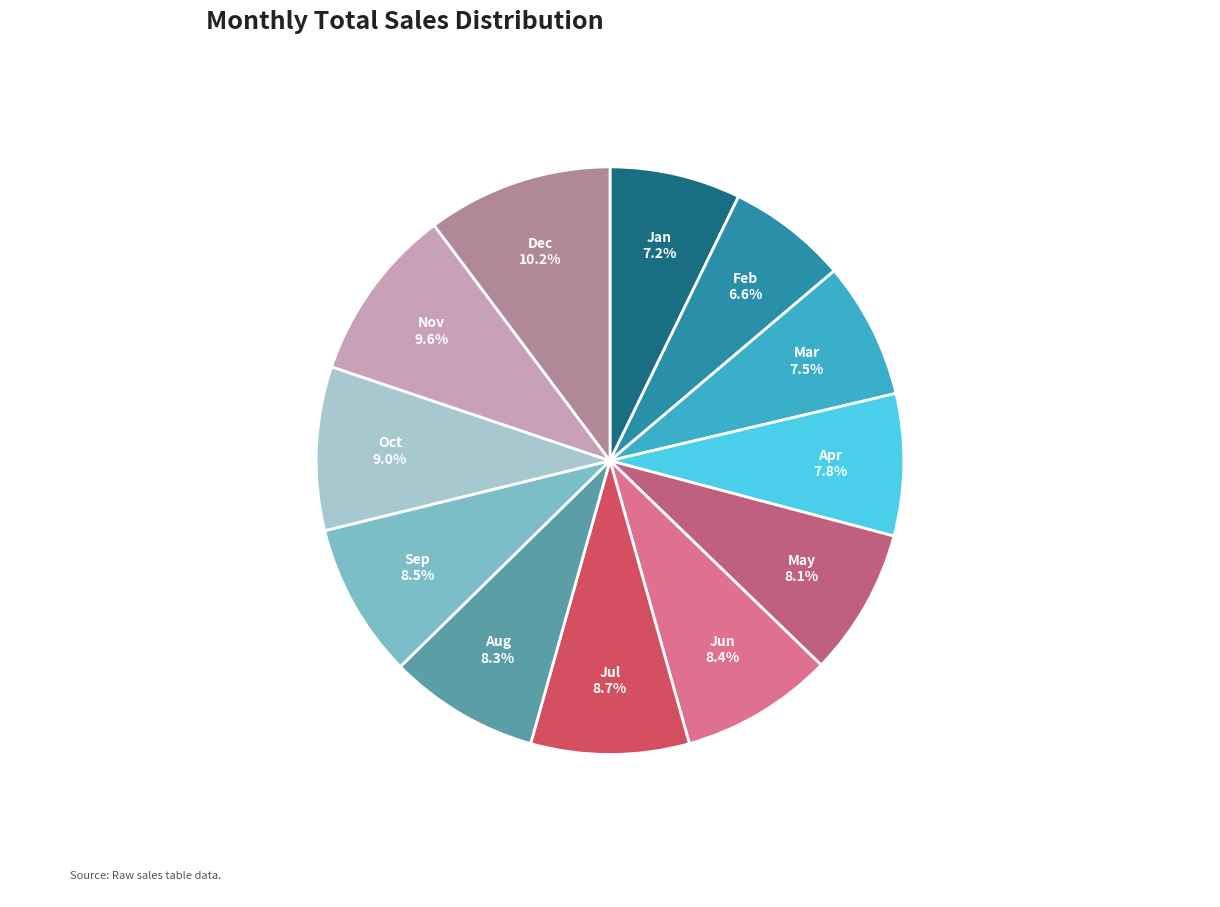

What is the smallest slice in the pie chart?

Feb